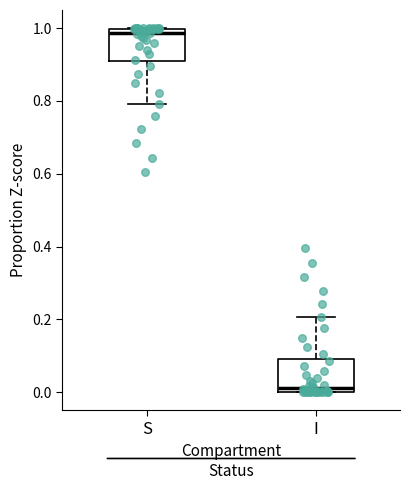

Which box has the lowest median line?

I